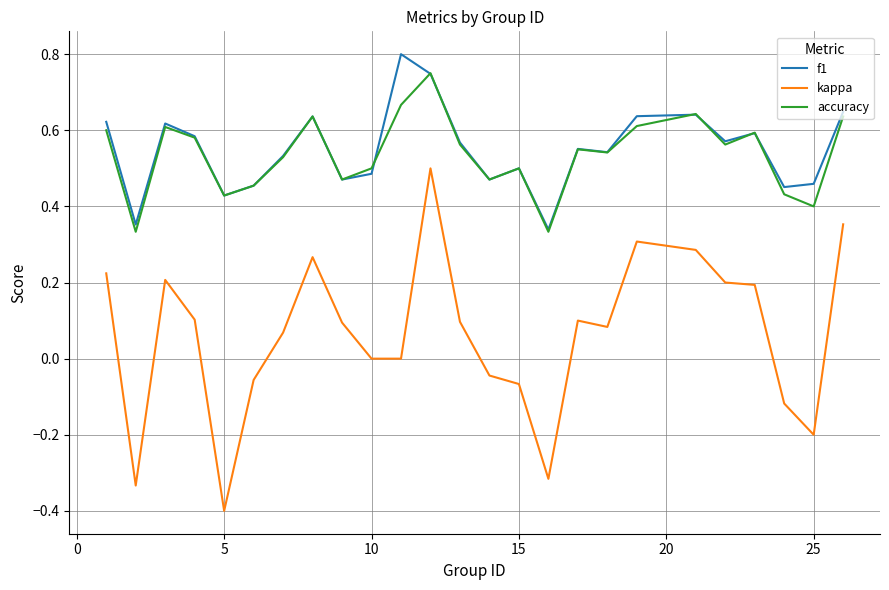

At how many categories does at least one series exceed 0?

25